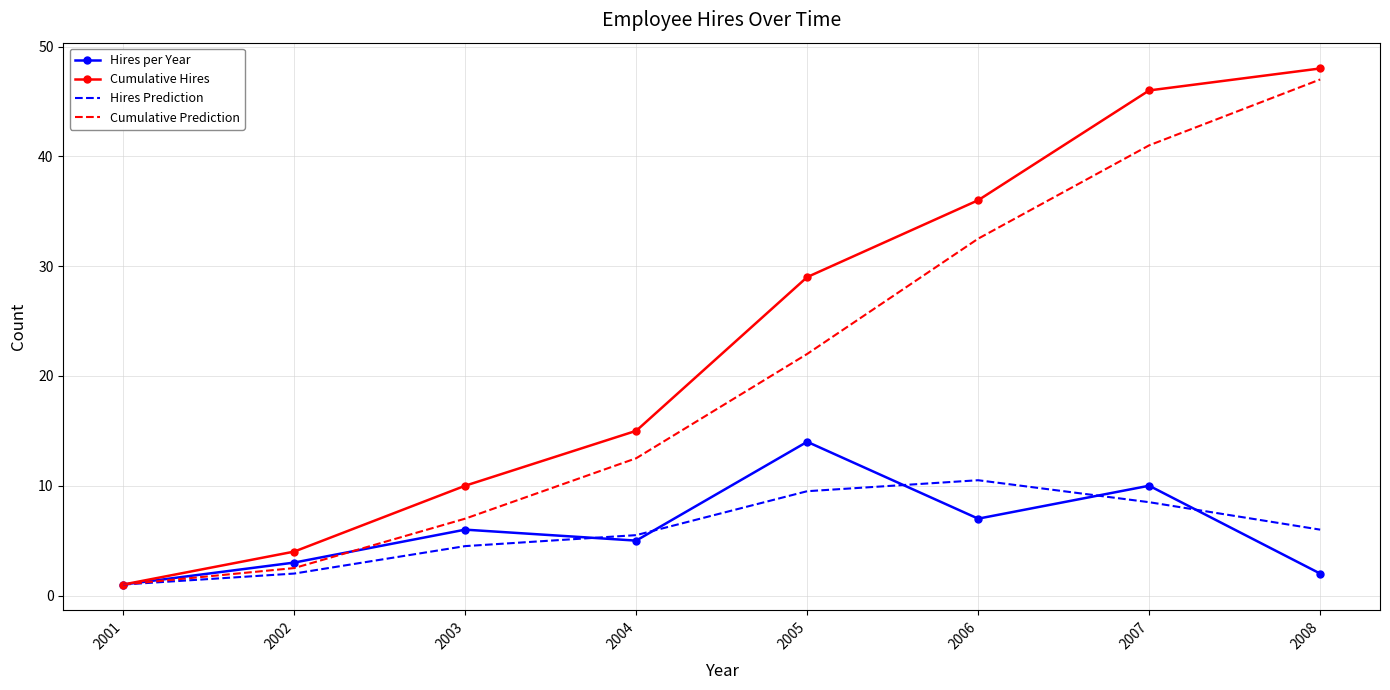

Which series changed the most between 2003 and 2004?

Cumulative Prediction